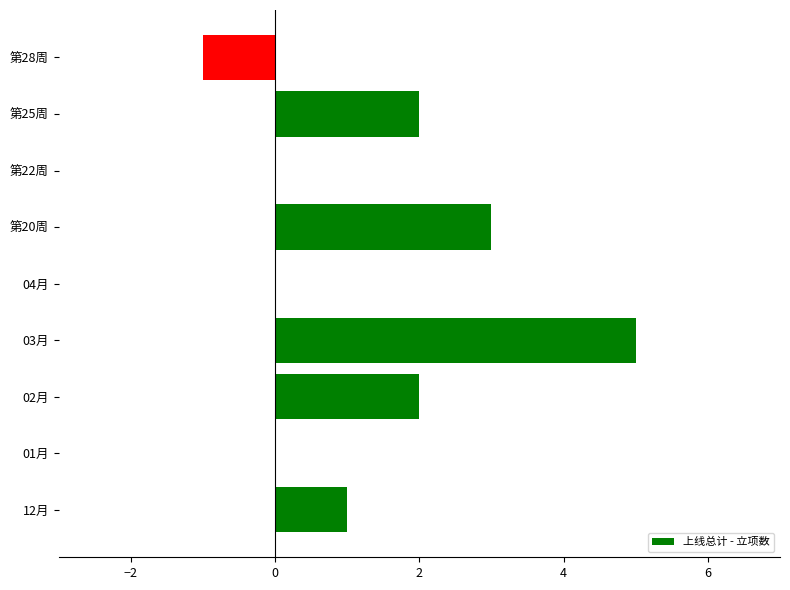

Between 第20周 and 第22周, which is larger?

第20周